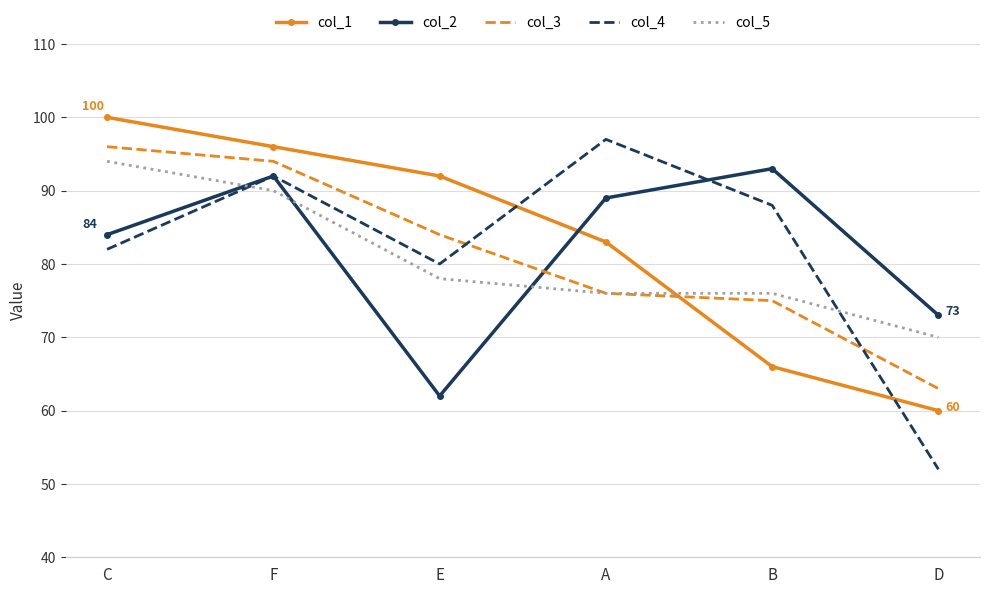

Which series has the largest range (max minus min)?

col_4